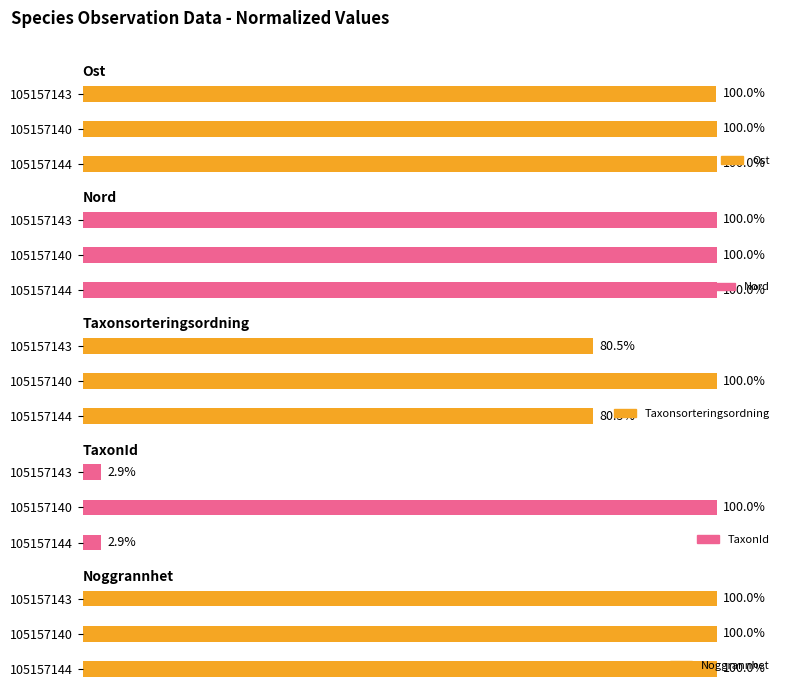

The value of TaxonId at 0 is 2.9. True or false?

True